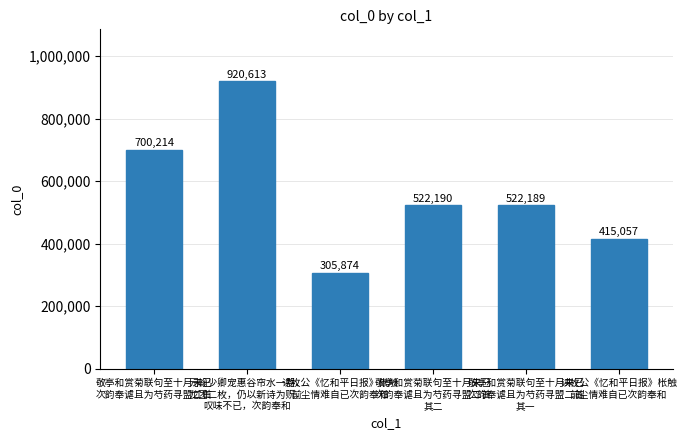

How many bars are there in total?

6